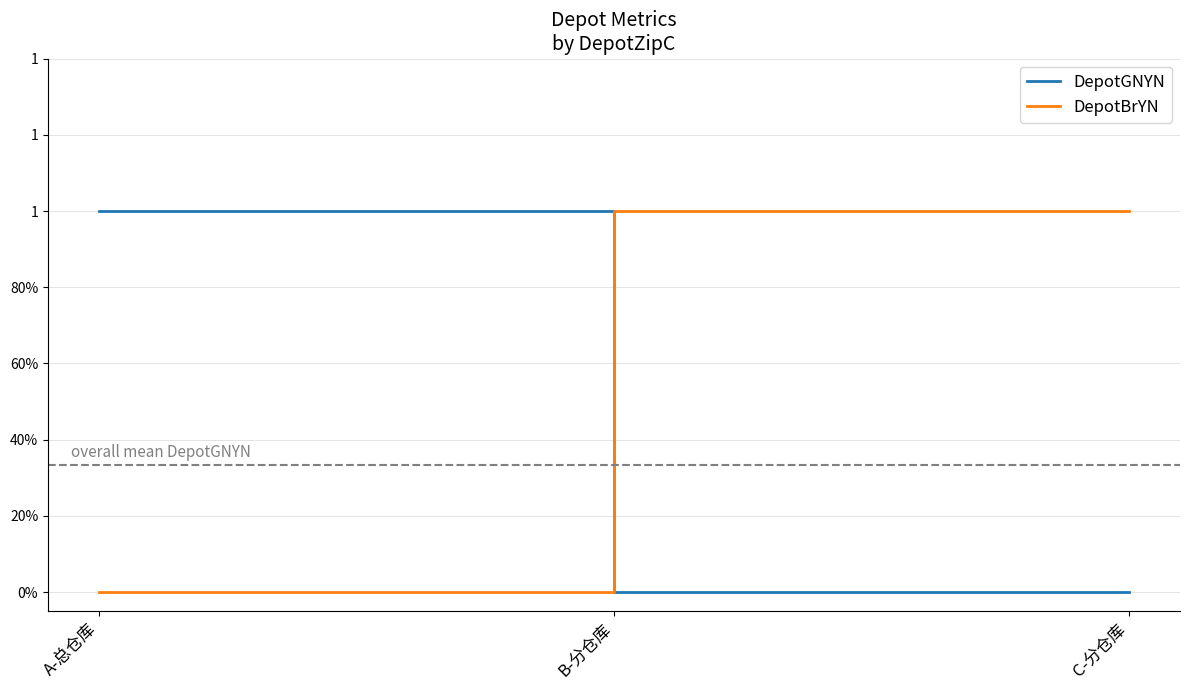

Is this an area chart (filled region under the line)?

No